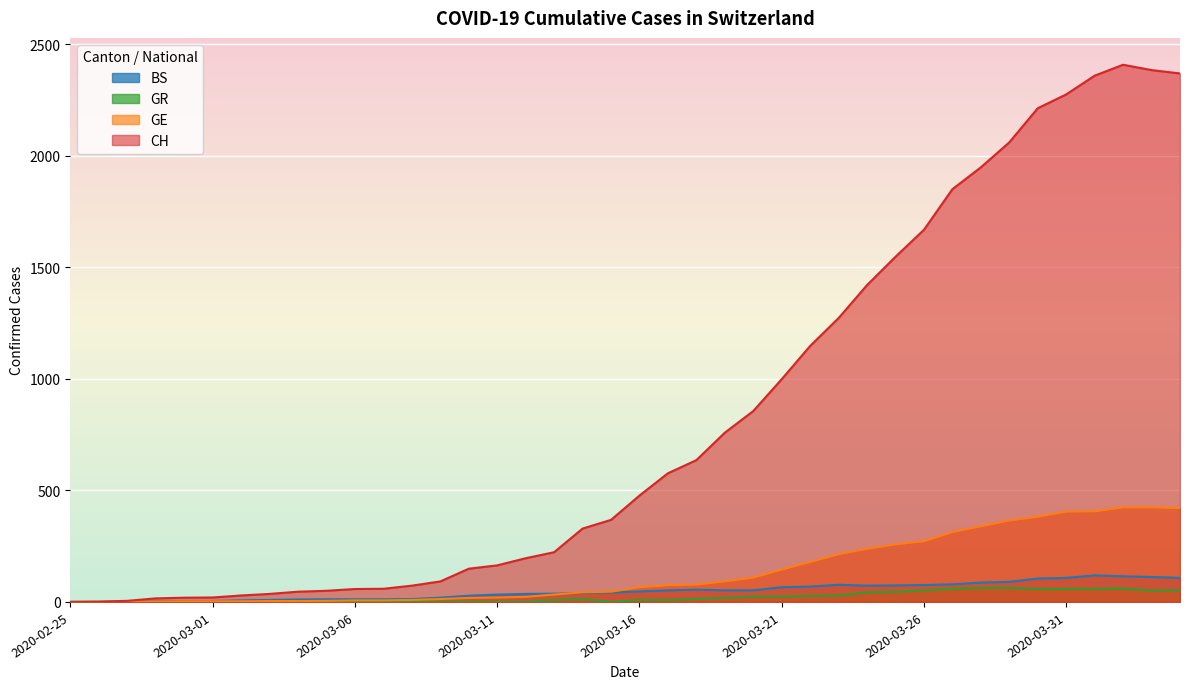

What is the difference between the maximum and minimum values in the BS series?

119